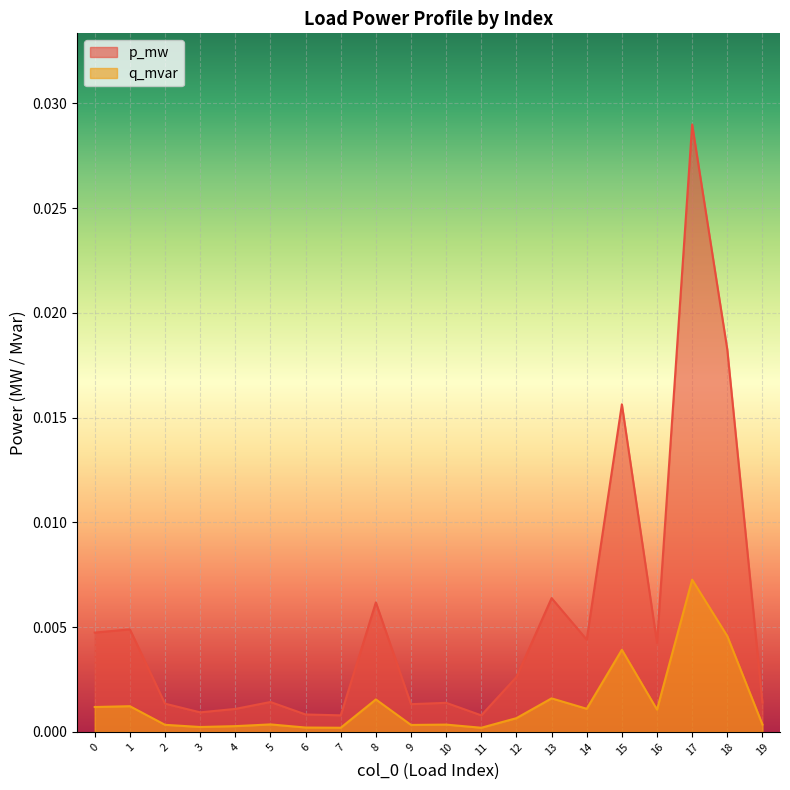

Is the value of p_mw at 0 greater than the value of q_mvar at 19?

Yes